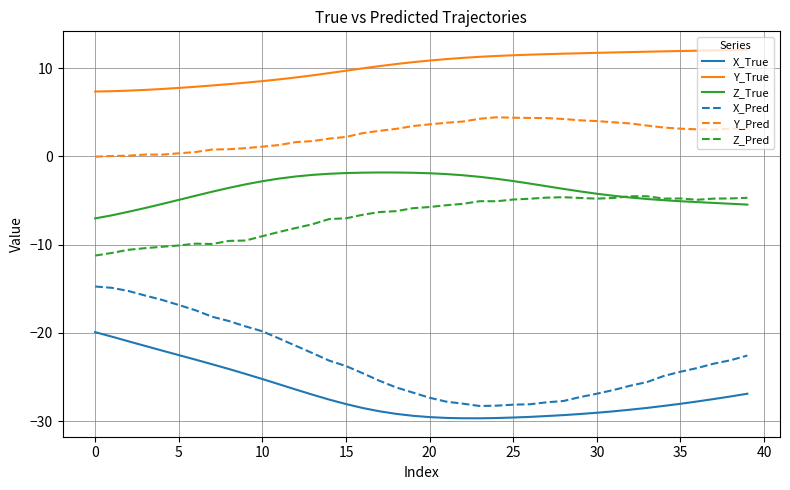

Which series has the largest total across all categories?

Y_True